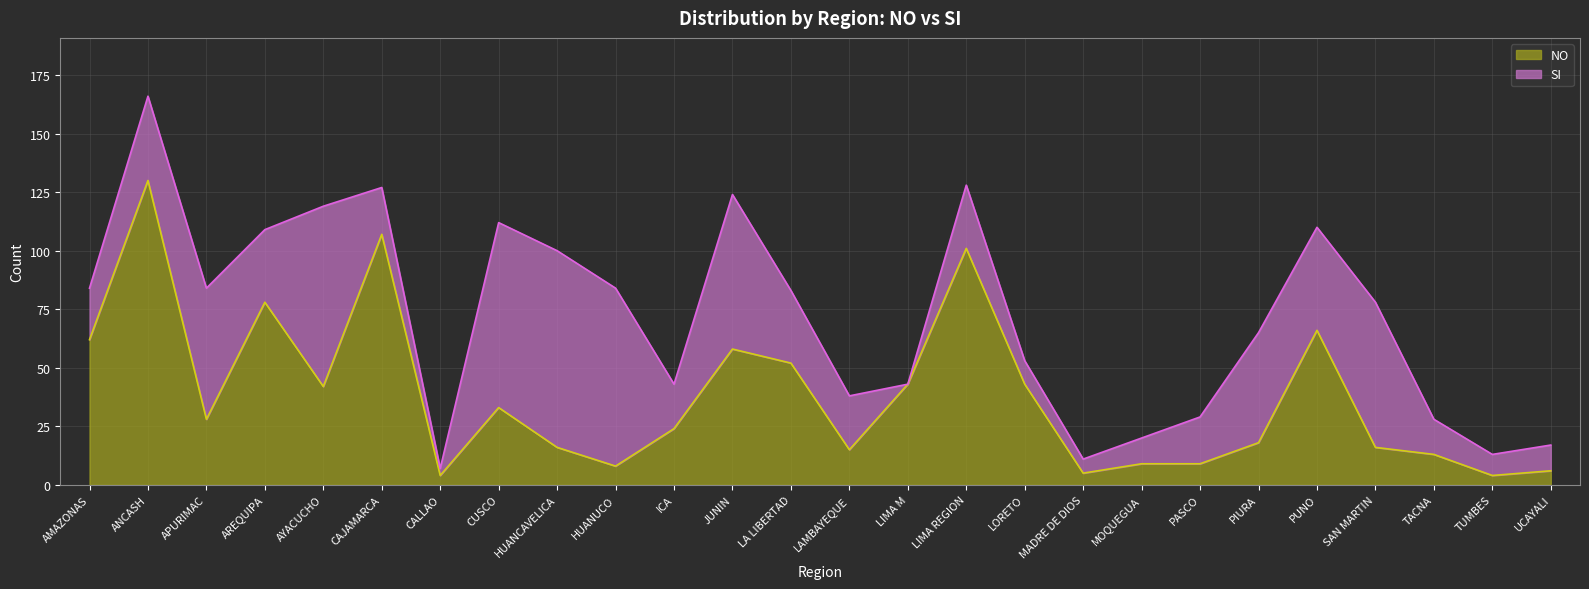

At which label does the data first exceed 28?

AMAZONAS